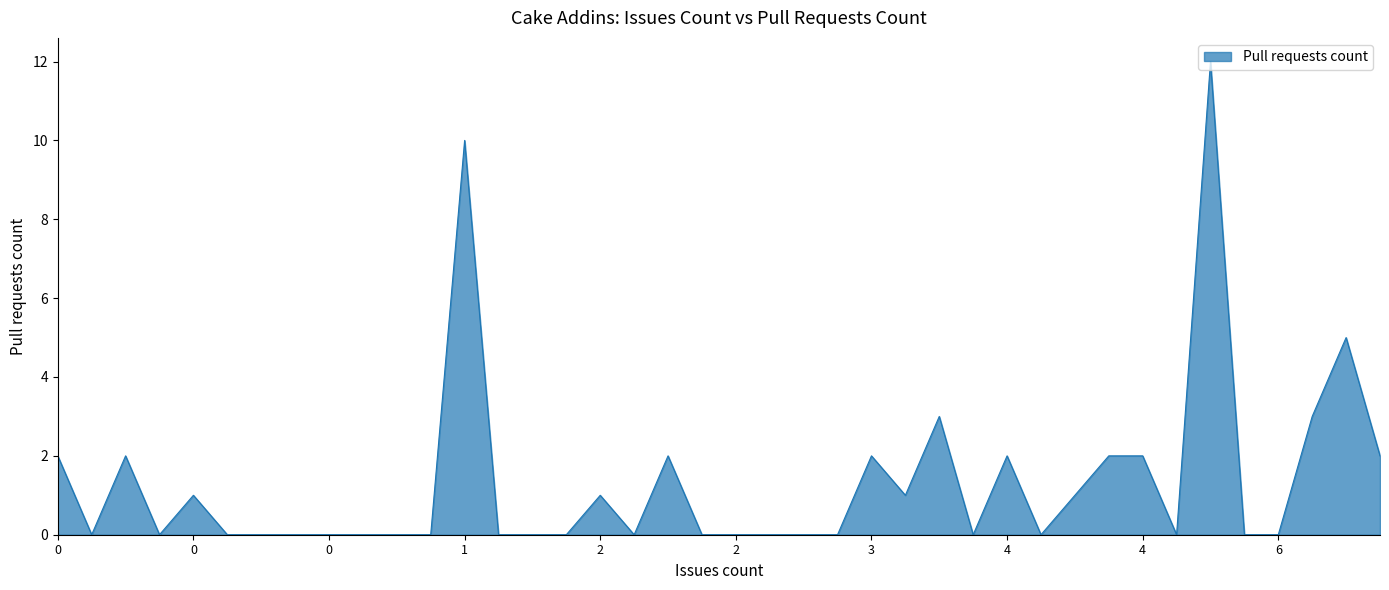

What is the maximum value shown in the chart?

12